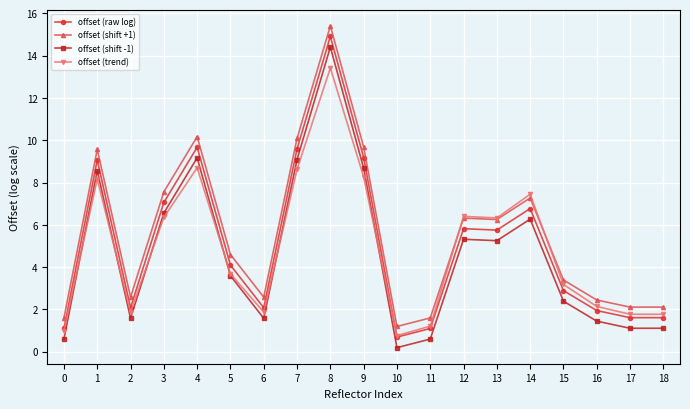

The value of offset (shift -1) at 15 is 2.4. True or false?

True